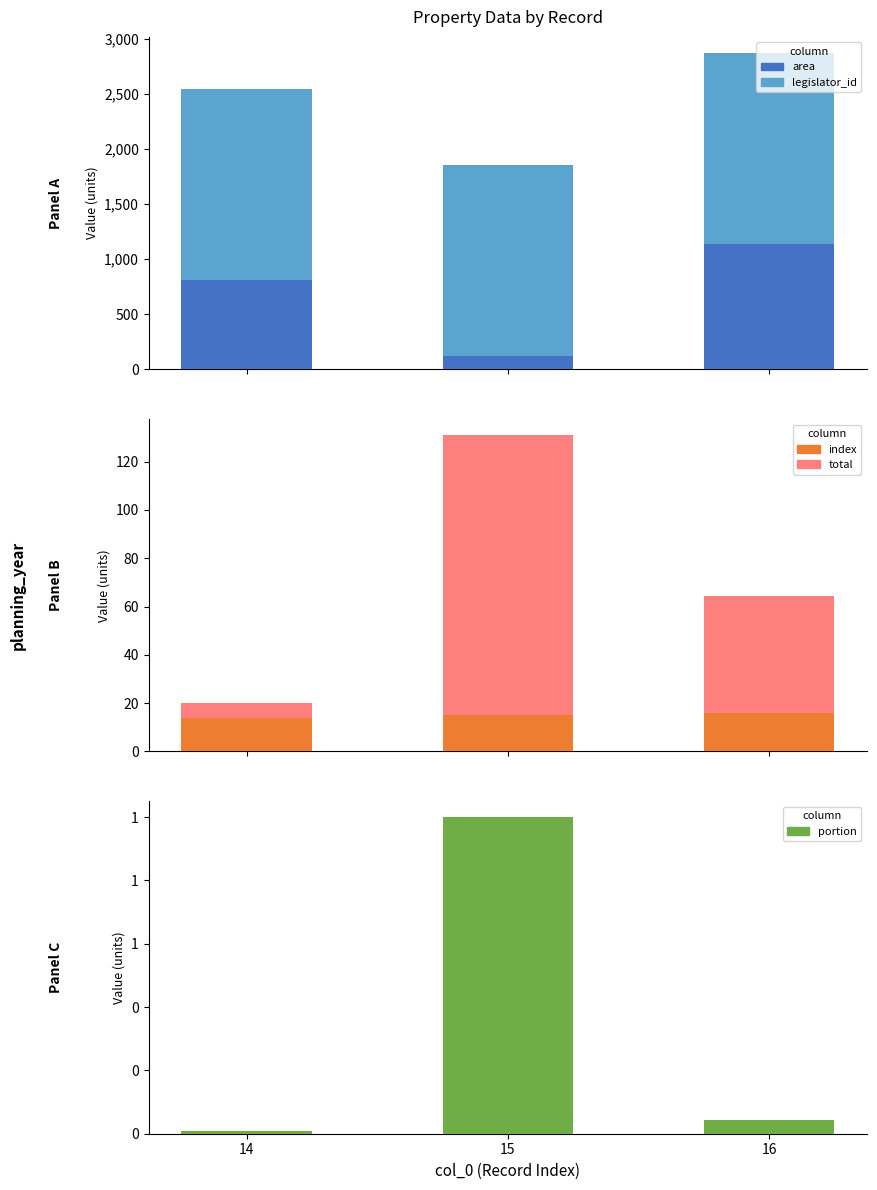

The total series shows 10.2 at 14. True or false?

False